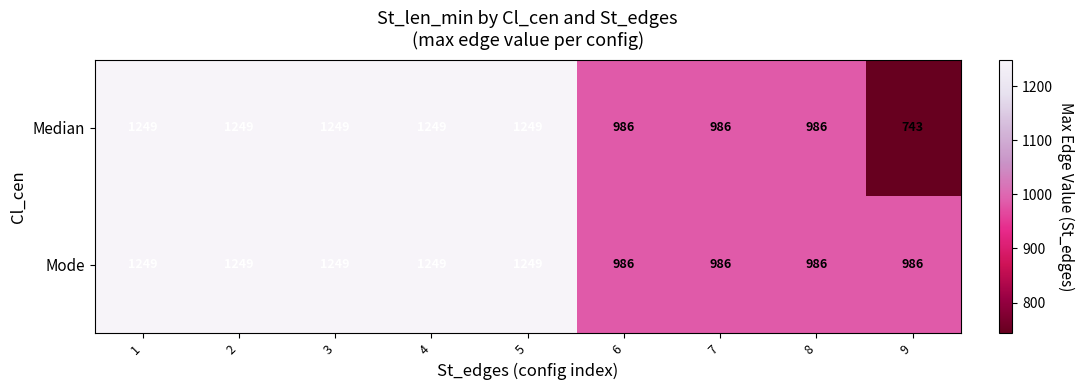

Read the Median value at 9, to the nearest 10.

740